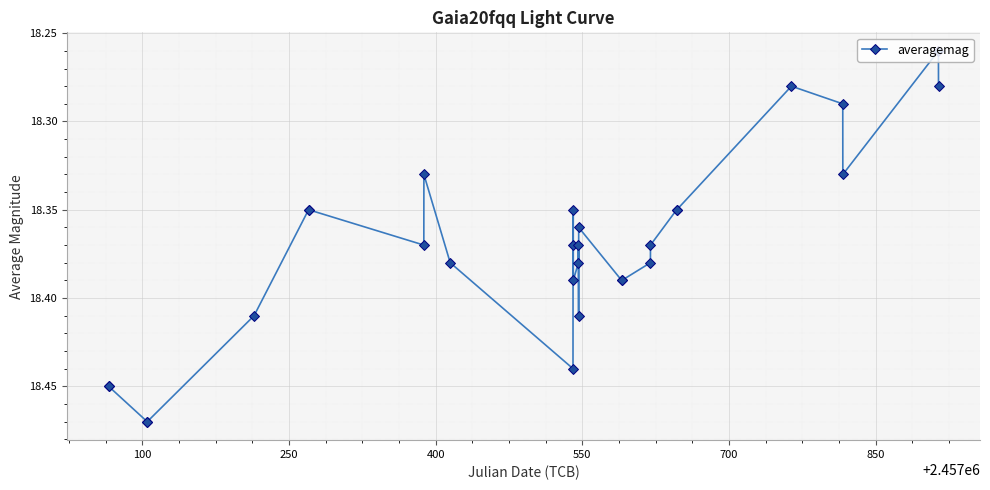

What is the sum of all values?

532.8